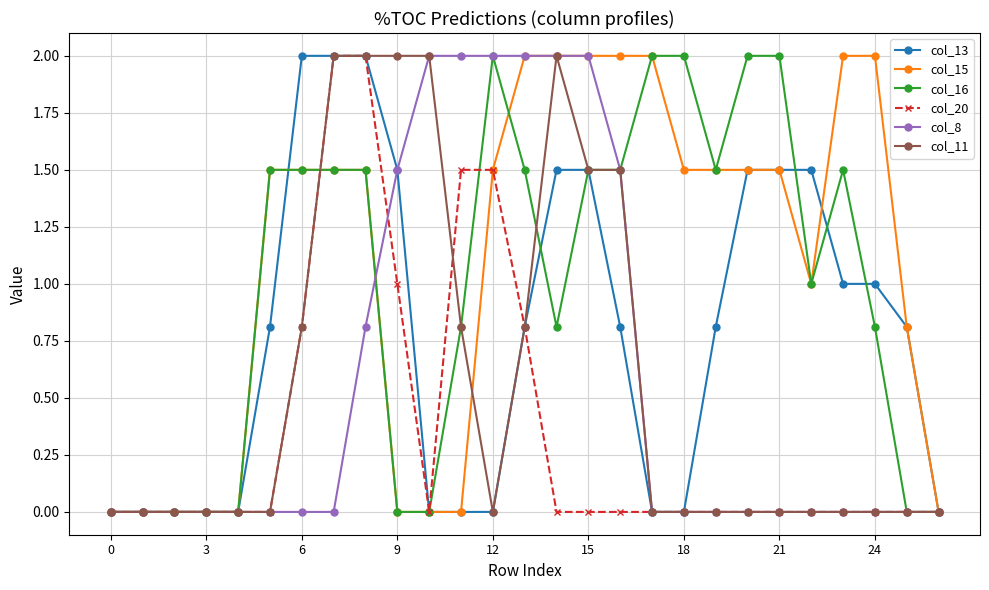

Count the number of categories in the chart.

27